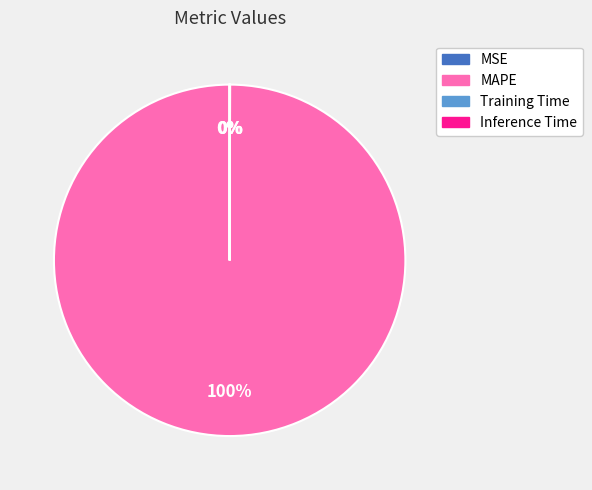

The MAPE slice represents 100% of the pie. True or false?

True